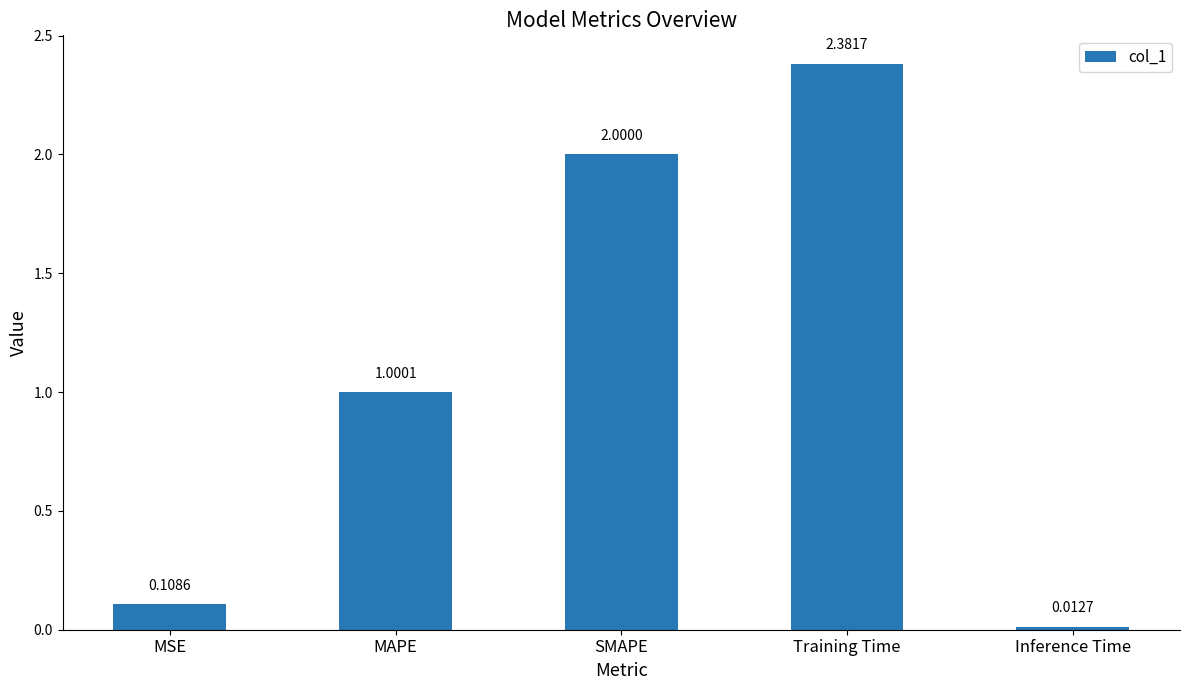

Between MSE and SMAPE, which is larger?

SMAPE